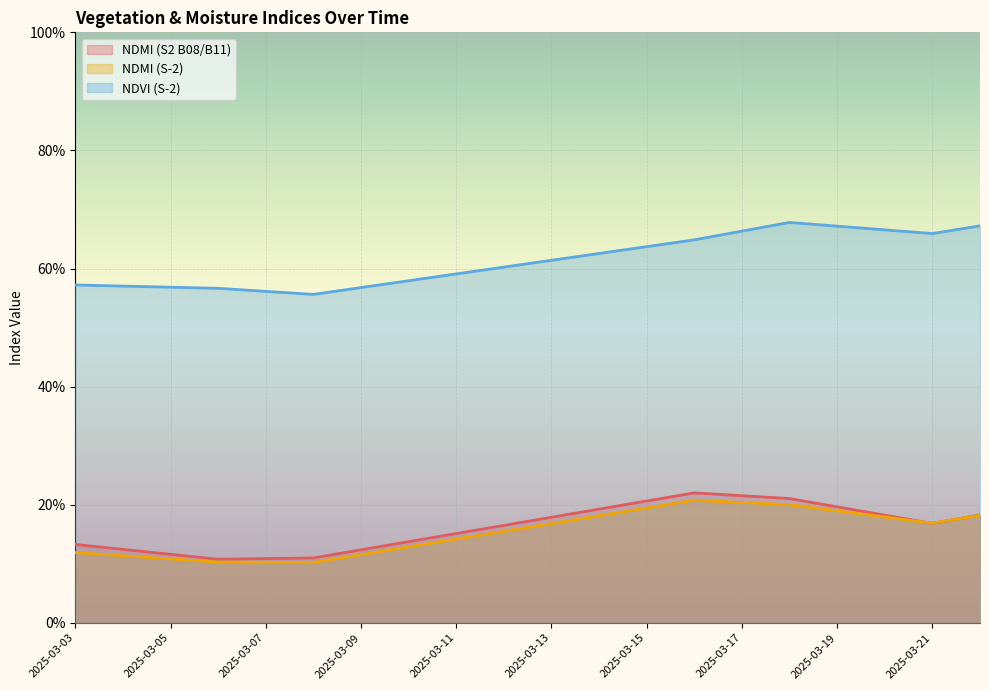

What is the difference between the highest and lowest values at 2025-03-11?

0.4